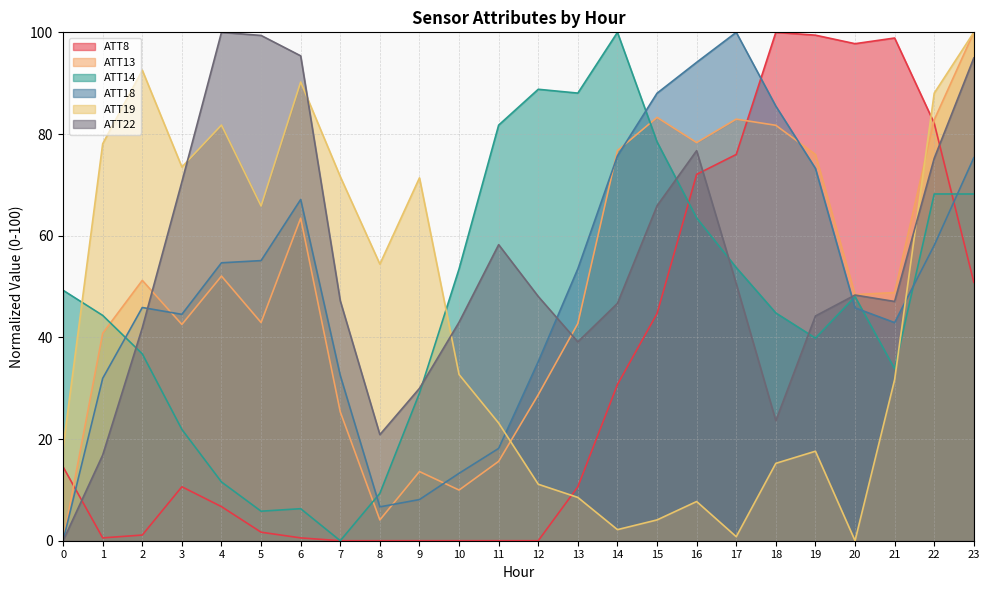

Reading left to right, list all the values displayed in this chart.

ATT8: 14.5	0.6	1.1	10.6	6.7	1.7	0.6	0.0	0.0	0.0	0.0	0.0	0.0	10.6	30.7	44.7	72.1	76.0	100.0	99.4	97.8	98.9	82.1	50.8
ATT13: 0.0	40.8	51.2	42.5	52.1	42.9	63.4	25.3	4.1	13.6	10.0	15.6	28.7	42.7	76.7	83.3	78.3	82.9	81.7	76.0	48.4	48.8	82.8	100.0
ATT14: 49.3	44.3	36.8	21.9	11.6	5.8	6.3	0.0	9.3	29.0	53.5	81.7	88.8	88.0	100.0	78.5	63.5	53.7	44.8	39.9	48.0	33.8	68.2	68.2
ATT18: 0.0	31.9	45.9	44.5	54.7	55.1	67.1	32.5	6.7	8.1	13.3	18.2	35.2	53.5	75.7	88.0	94.1	100.0	85.5	73.2	45.8	42.9	58.1	75.3
ATT19: 18.3	78.1	92.6	73.5	81.8	65.8	90.2	71.6	54.4	71.4	32.7	23.1	11.1	8.5	2.2	4.1	7.7	0.8	15.2	17.6	0.0	31.7	88.0	100.0
ATT22: 0.0	16.9	41.9	70.6	100.0	99.4	95.4	47.2	20.9	30.0	43.0	58.2	48.0	39.1	46.7	65.9	76.7	50.6	23.6	44.2	48.3	47.1	75.2	95.0